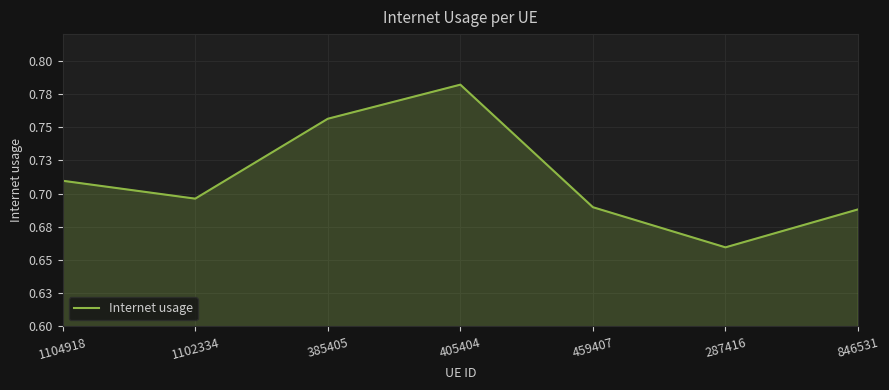

Does the chart have visible grid lines?

Yes